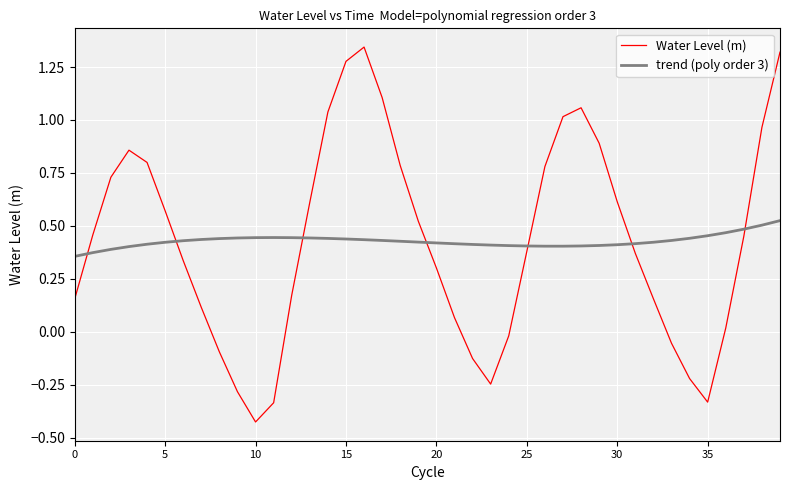

Count the number of categories in the chart.

40